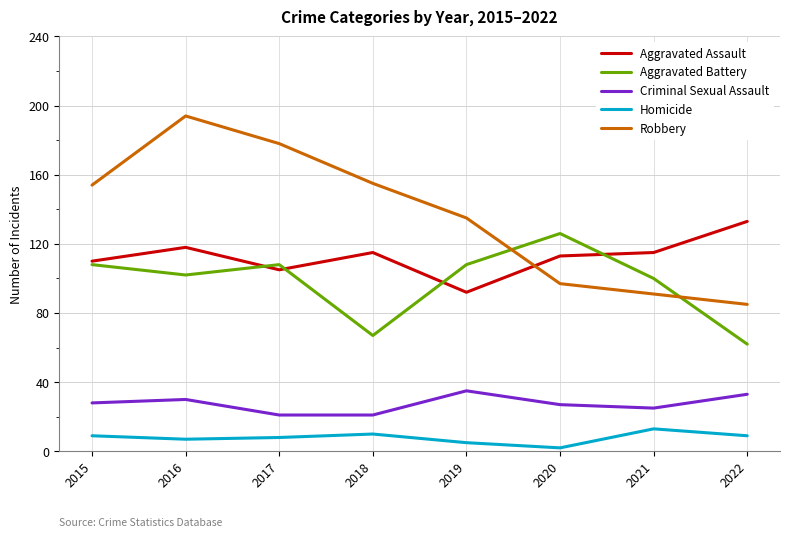

The Aggravated Battery series shows 157 at 2019. True or false?

False